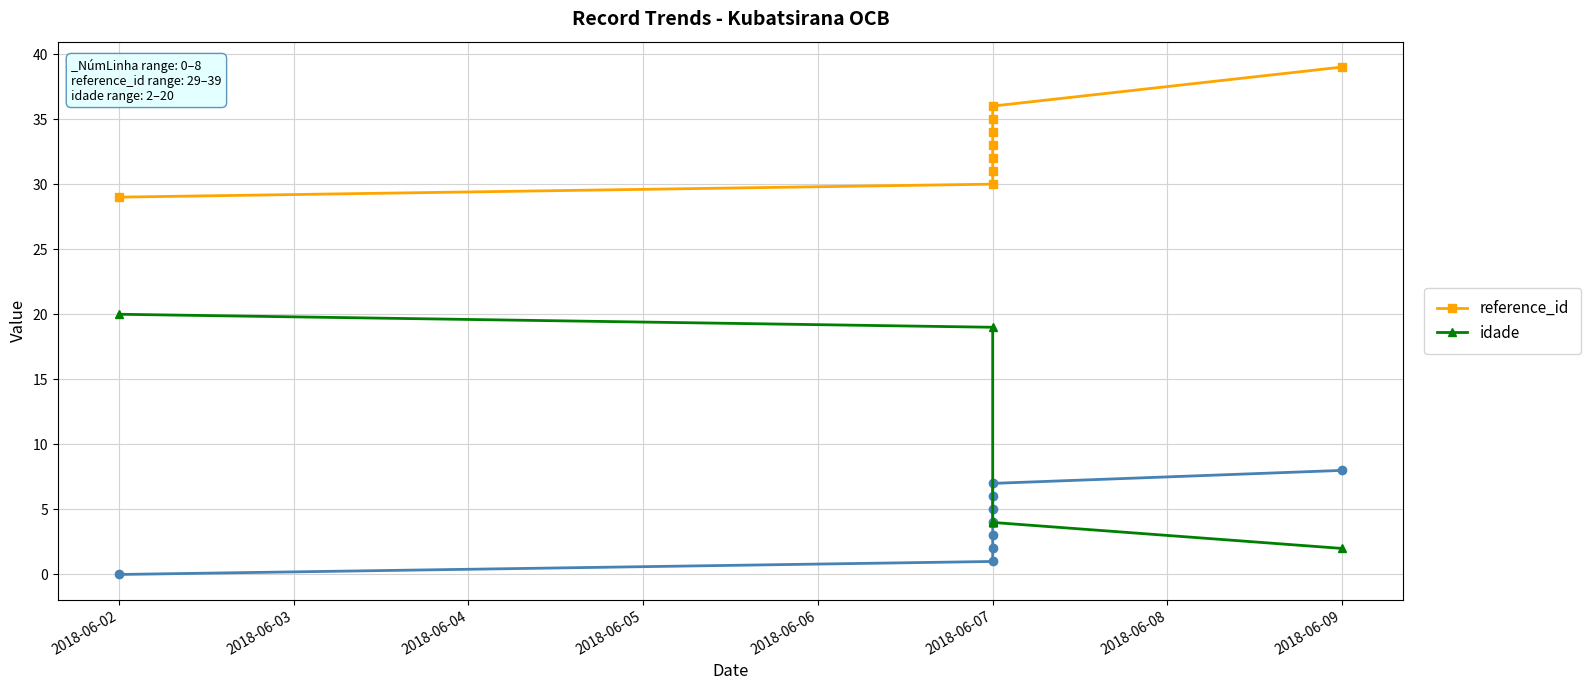

How many values in the idade series exceed 4?

2